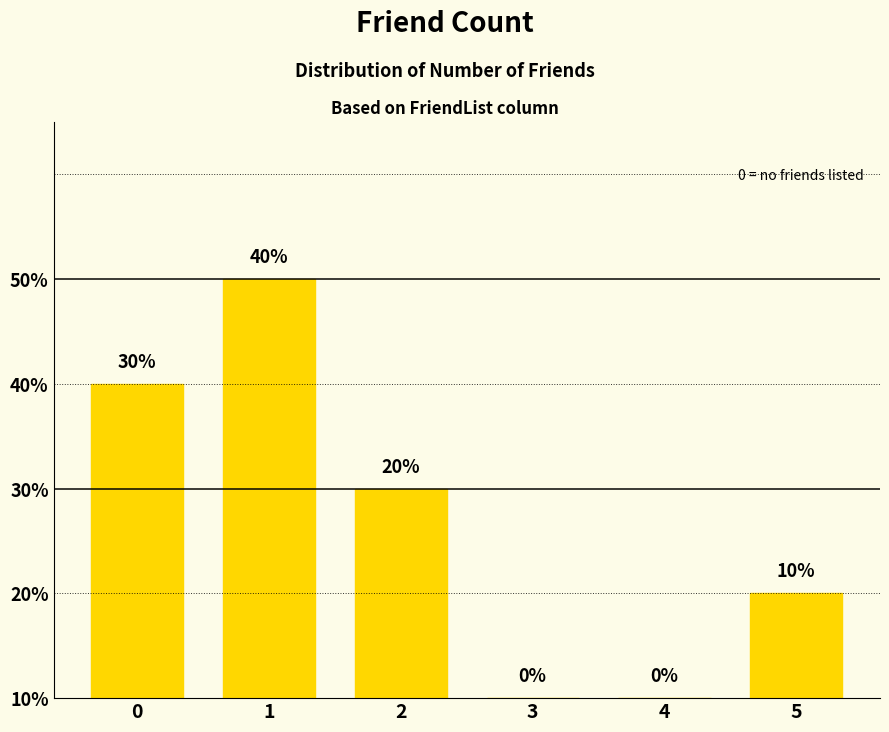

Reading left to right, what are all the values shown in this chart?

0=30	1=40	2=20	3=0	4=0	5=10